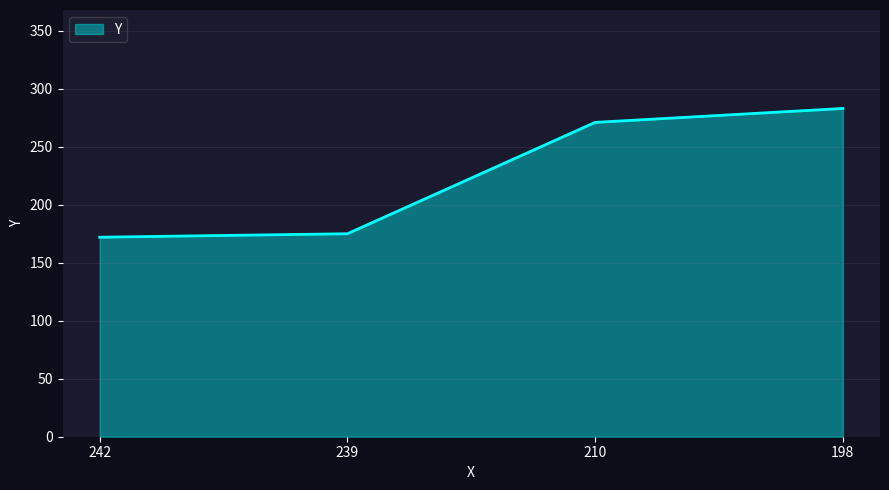

What is the difference between the values at 210 and 242?

99